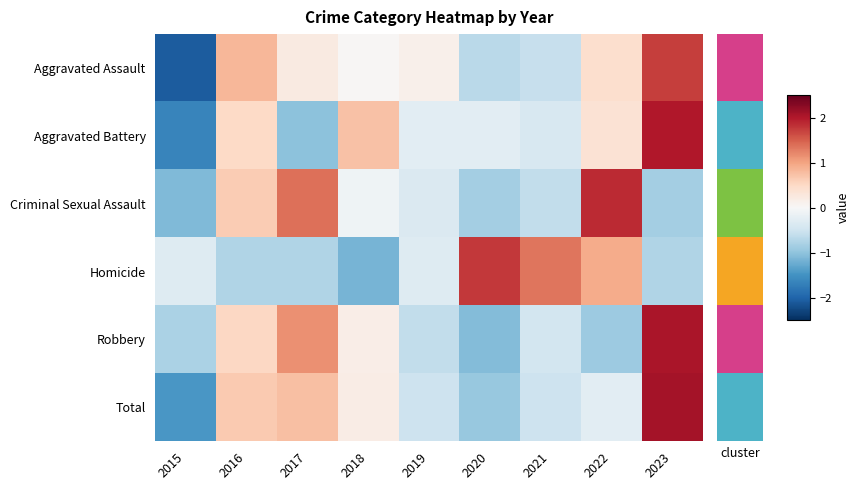

What is the smallest value displayed?

-2.1